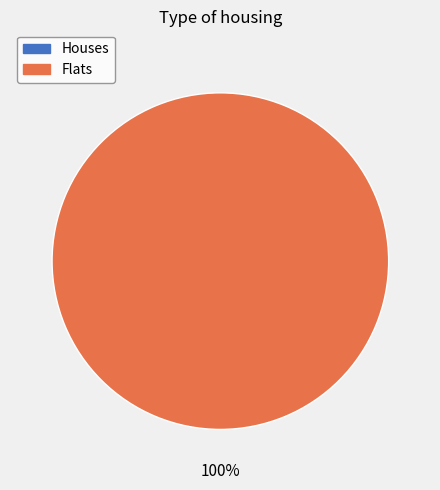

To the nearest percent, what is the difference between the largest and smallest slice percentages?

100%